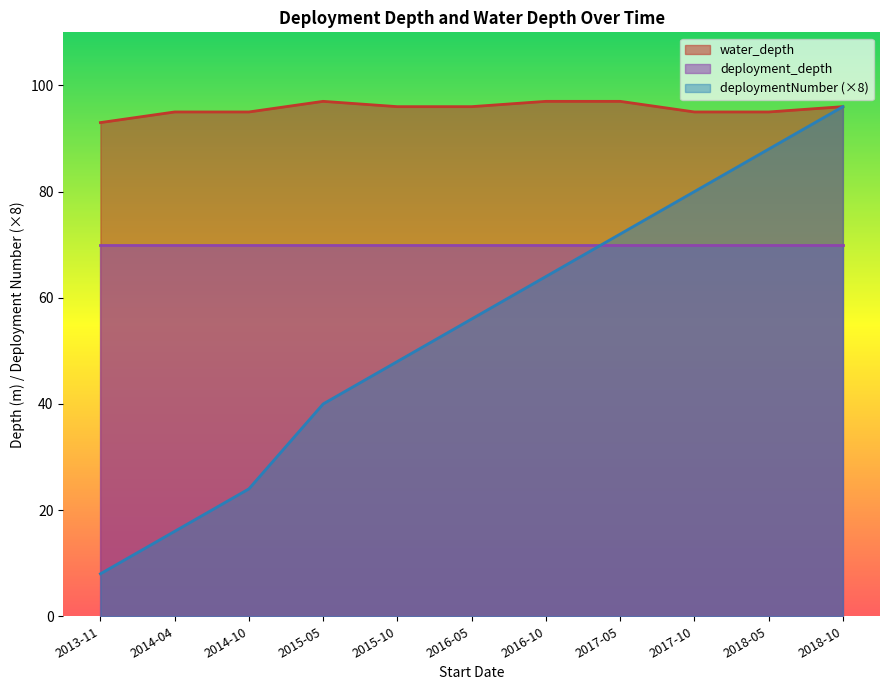

Is the value of deploymentNumber at 2017-10 greater than the value of water_depth at 2014-10?

No